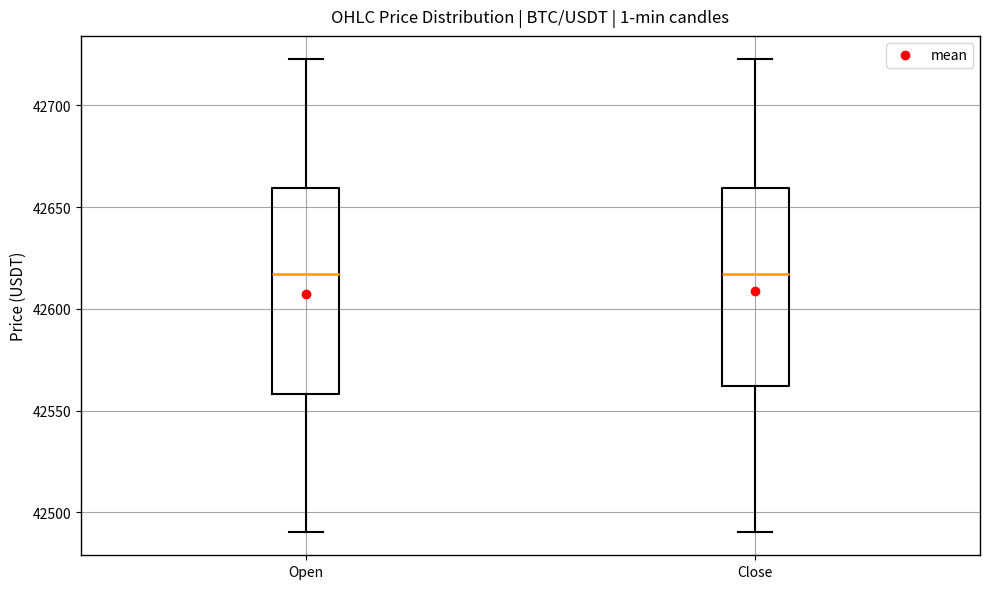

Where does the lower whisker of the box for Close end on the y-axis? The values are not printed on the chart, so give them approximately, as read against the axis.

42490